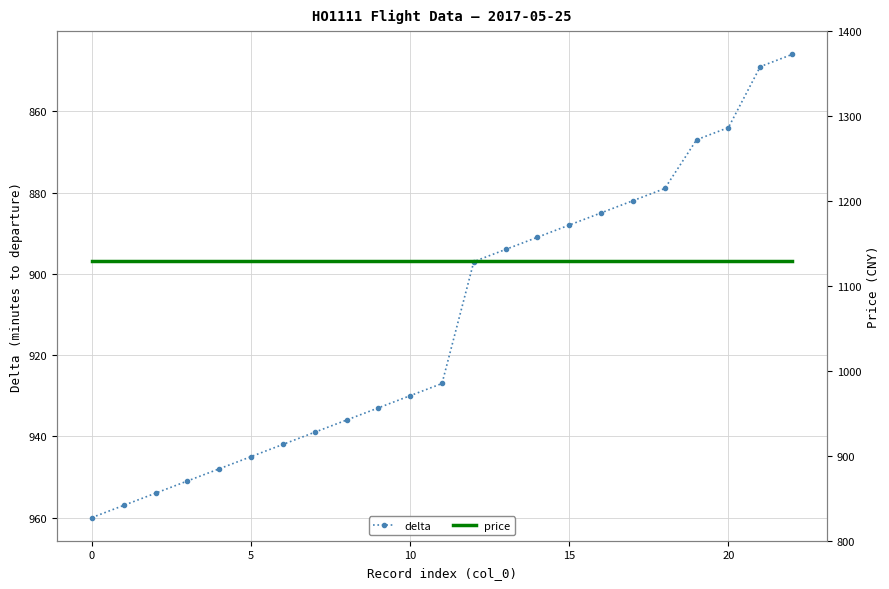

At which category does the chart reach its peak across all series?

−5